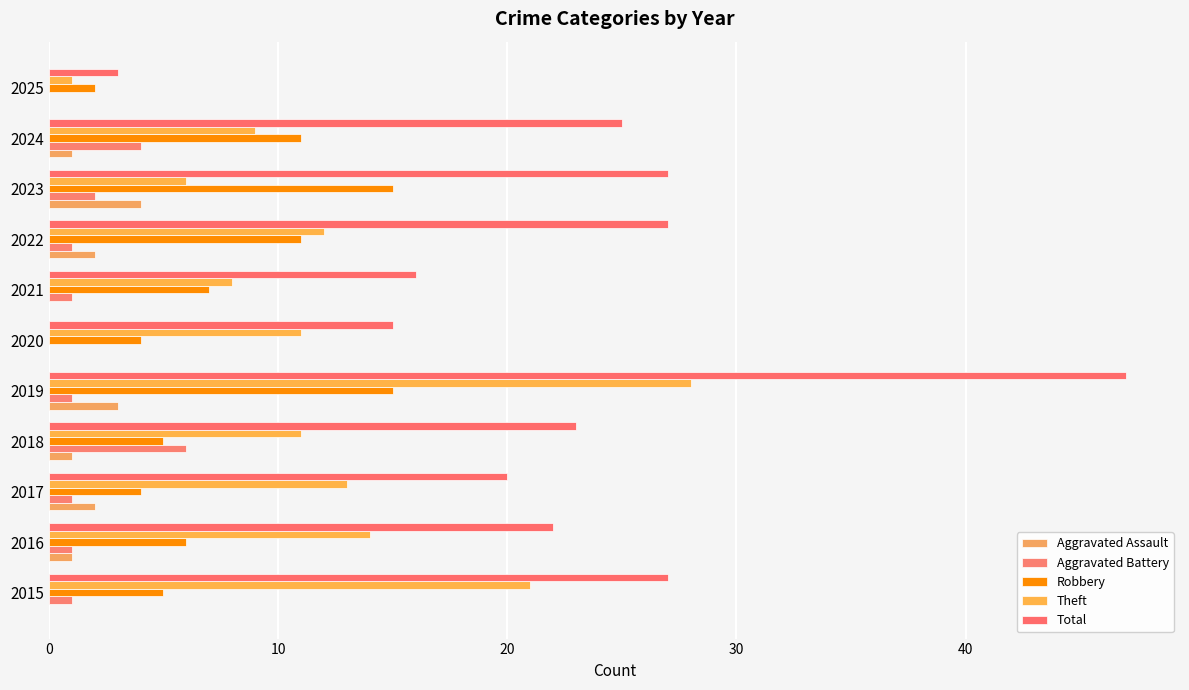

How many series are shown in this chart?

5